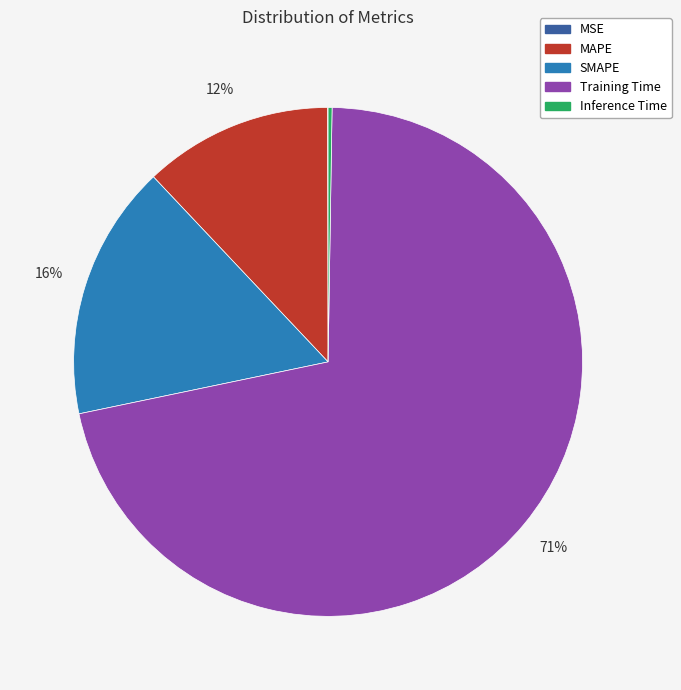

True or false: Training Time accounts for 71% of the total.

True